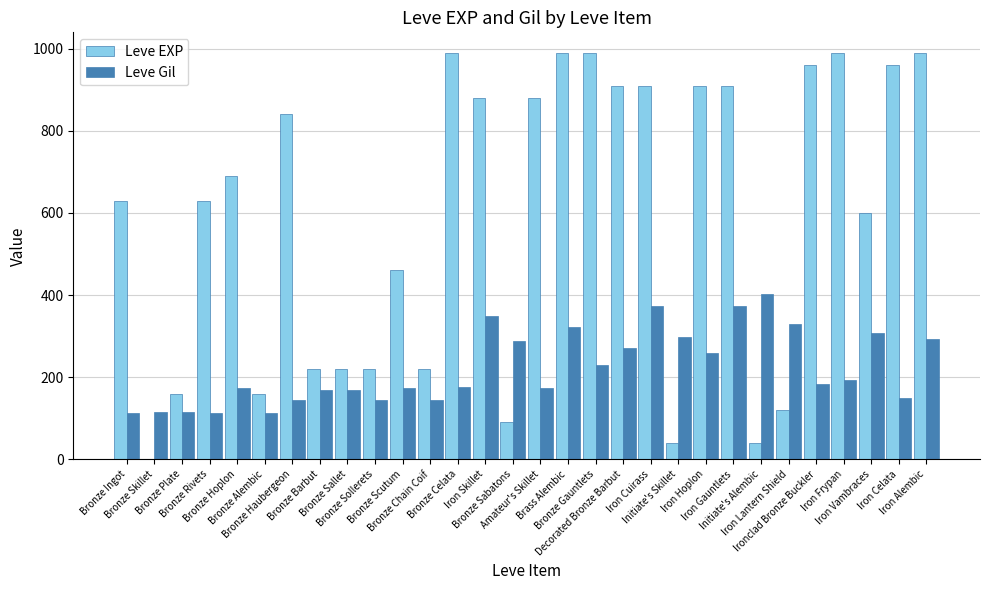

Are the bars horizontal?

No